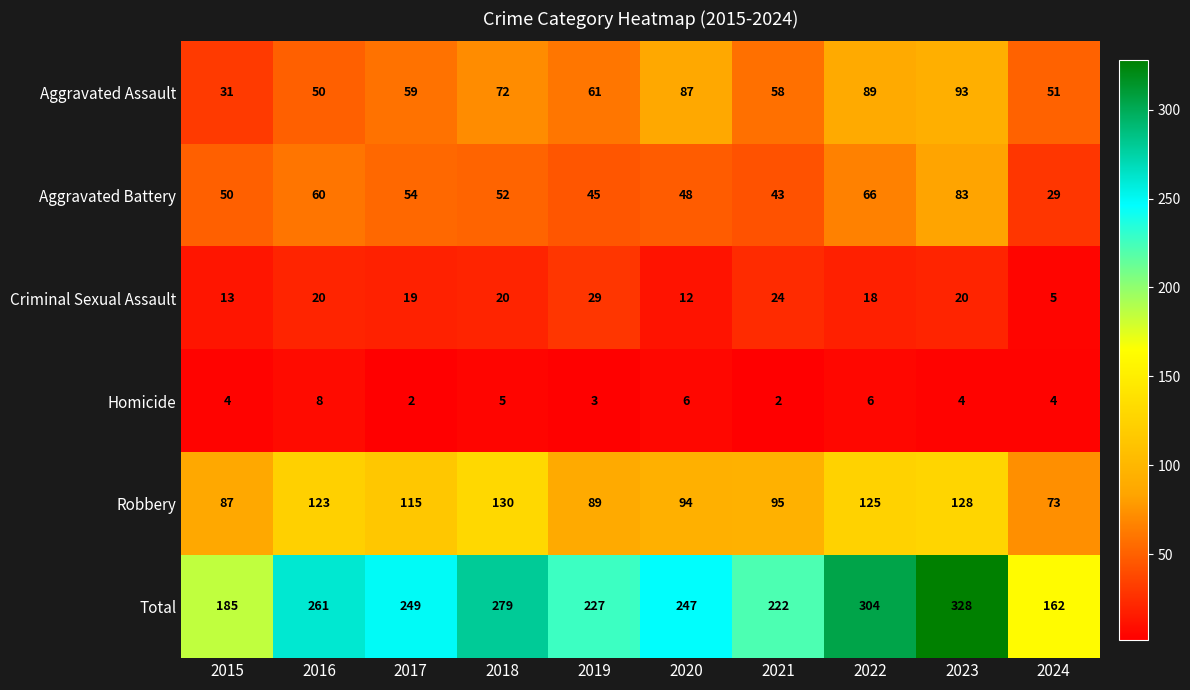

What is the difference between the maximum and minimum values in the Total series?

166